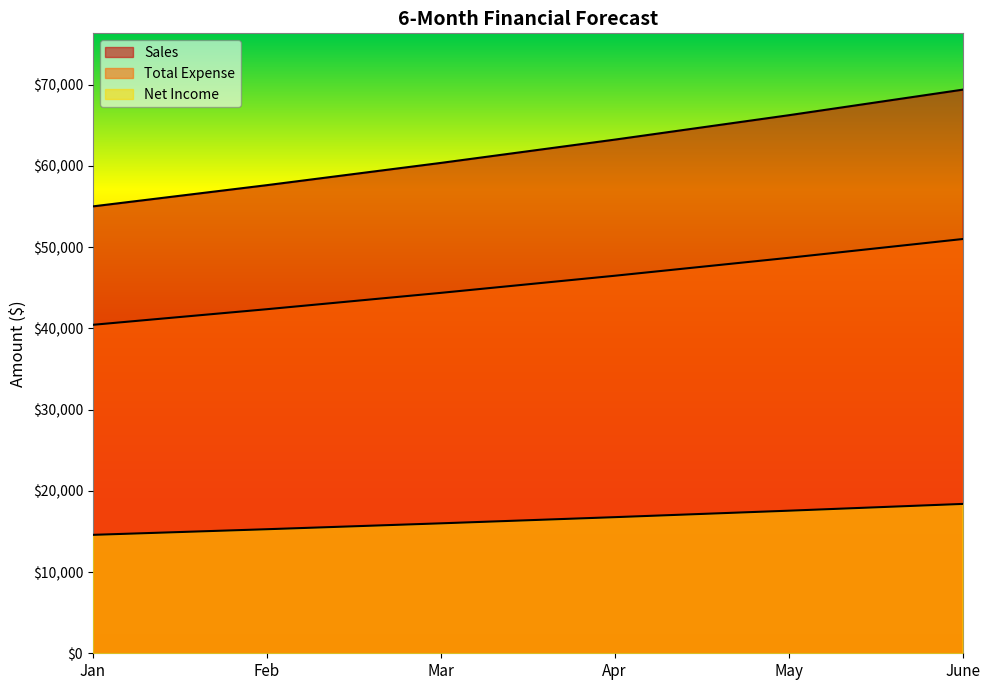

Which label corresponds to the smallest value in the chart?

Jan